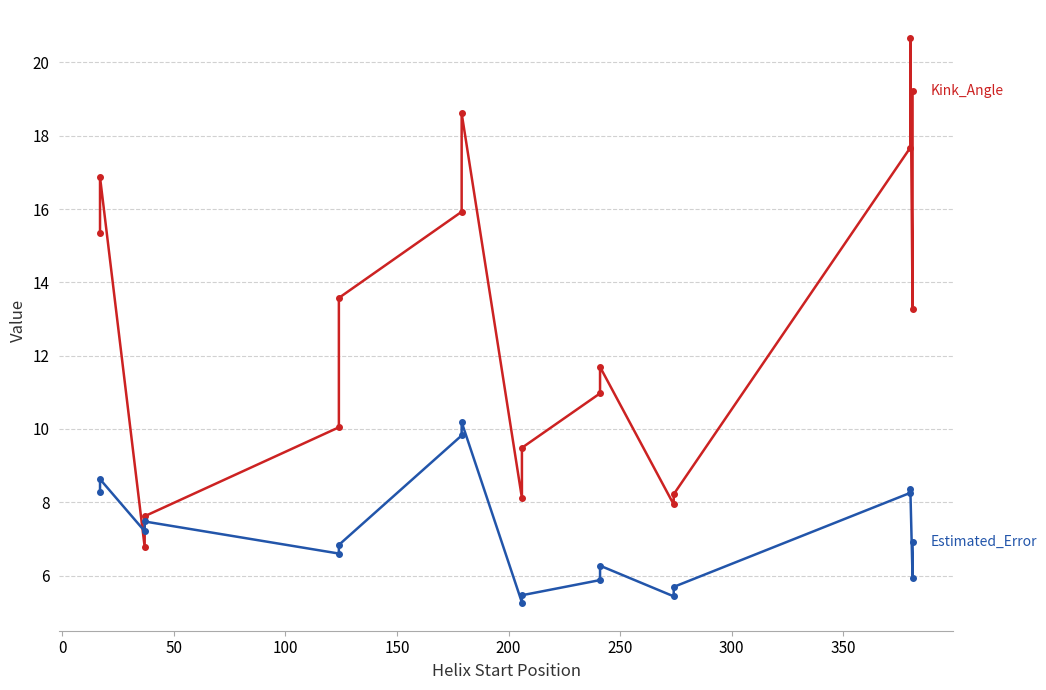

Reading left to right, what are all the values shown in this chart?

Kink_Angle: 15.3	16.9	6.8	7.6	10.0	13.6	15.9	18.6	8.1	9.5	11.0	11.7	7.9	8.2	17.7	20.7	13.3	19.2
Estimated_Error: 8.3	8.6	7.2	7.5	6.6	6.8	9.8	10.2	5.3	5.5	5.9	6.3	5.4	5.7	8.3	8.4	5.9	6.9